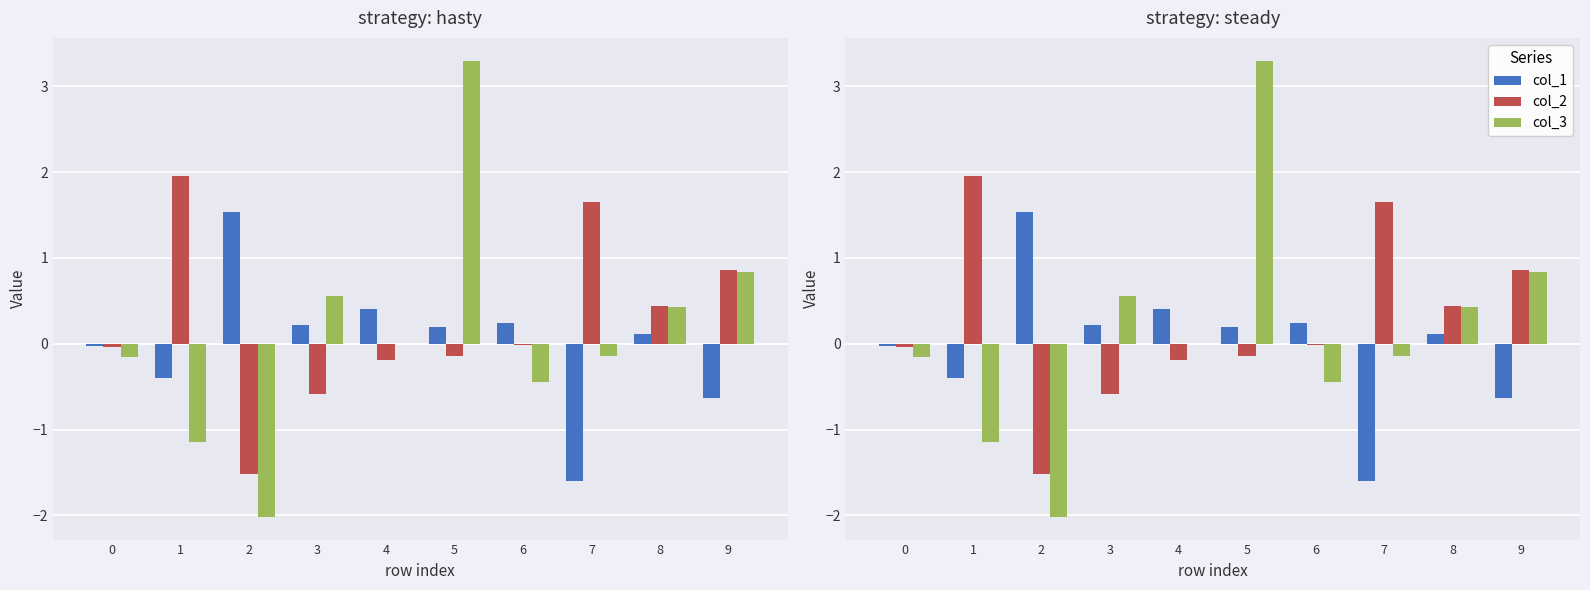

How many bars are there in each group?

3